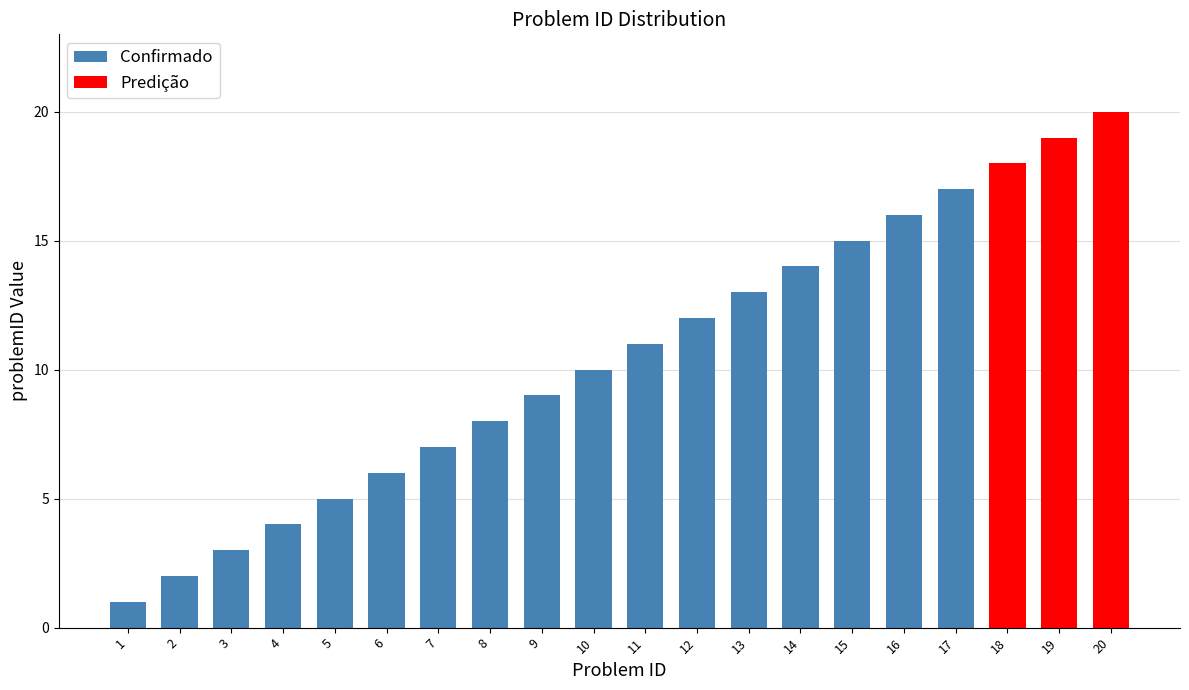

List the labels in order of value, smallest first.

1, 2, 3, 4, 5, 6, 7, 8, 9, 10, 11, 12, 13, 14, 15, 16, 17, 18, 19, 20